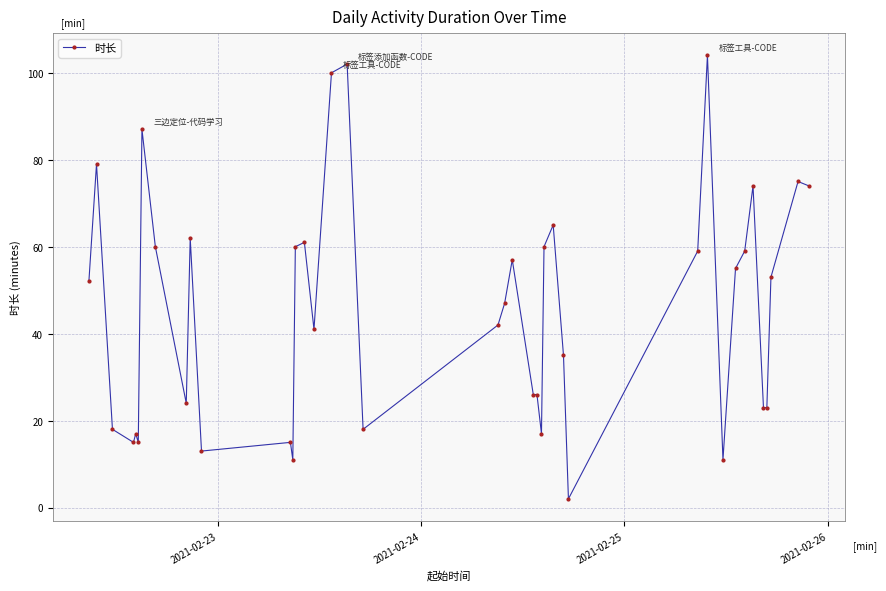

What is the maximum value shown in the chart?

104